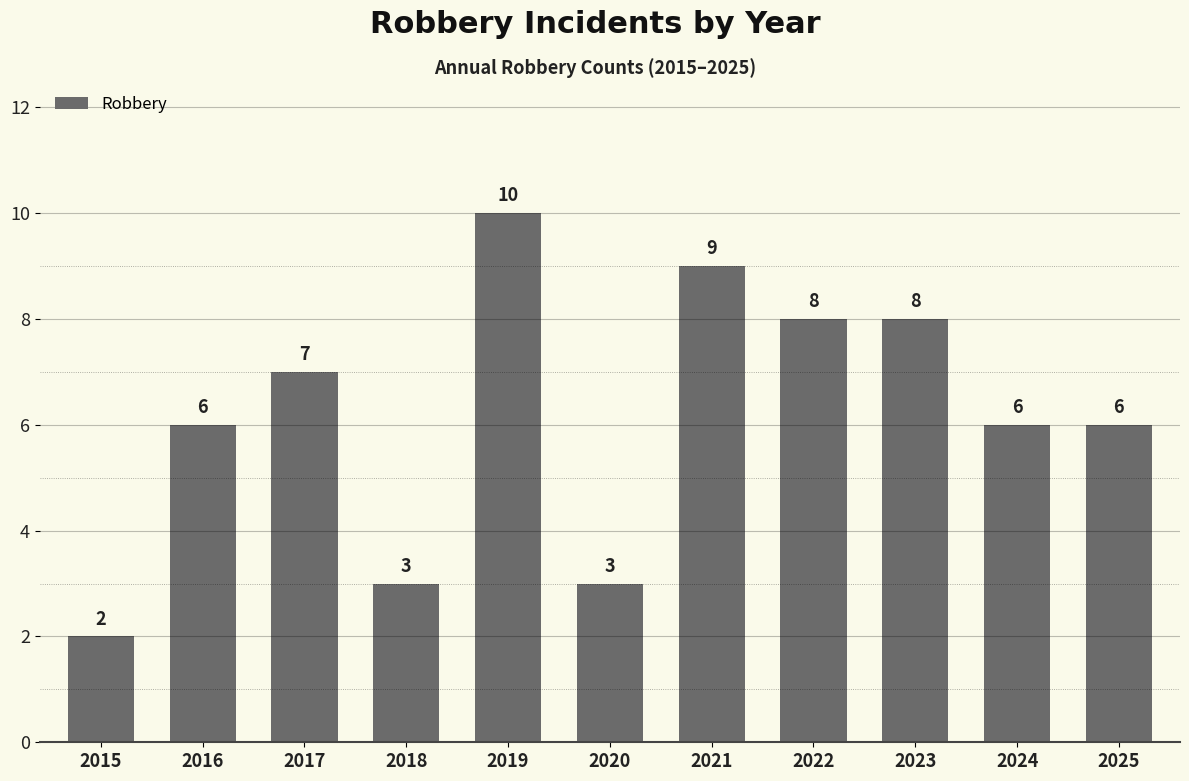

What is the approximate value at 2022?

8